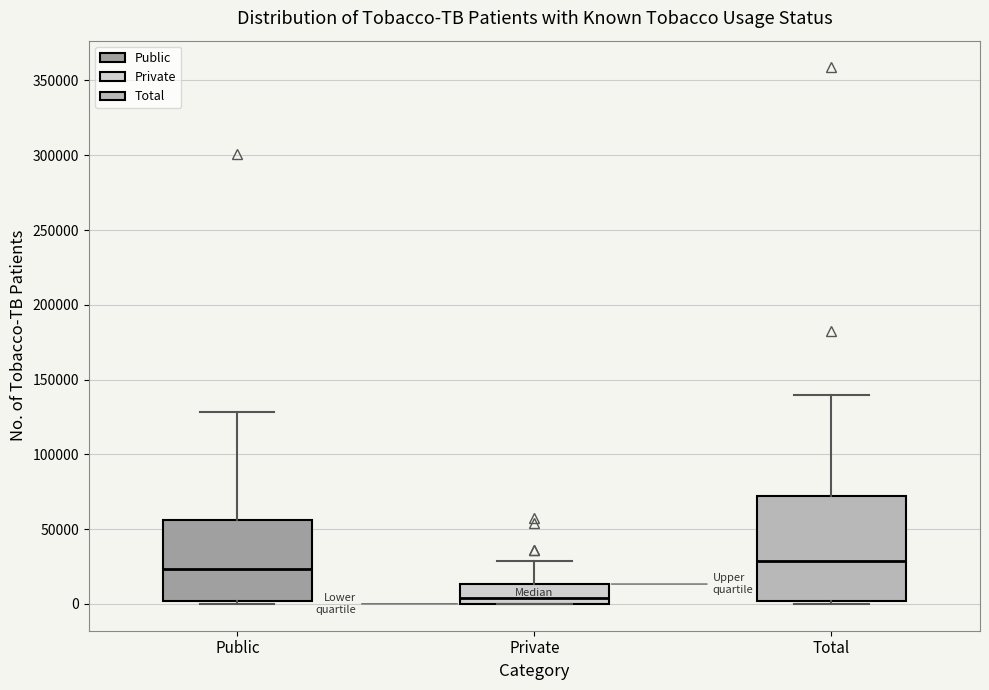

Comparing the boxes themselves (not the whiskers), which one is the tallest?

Total